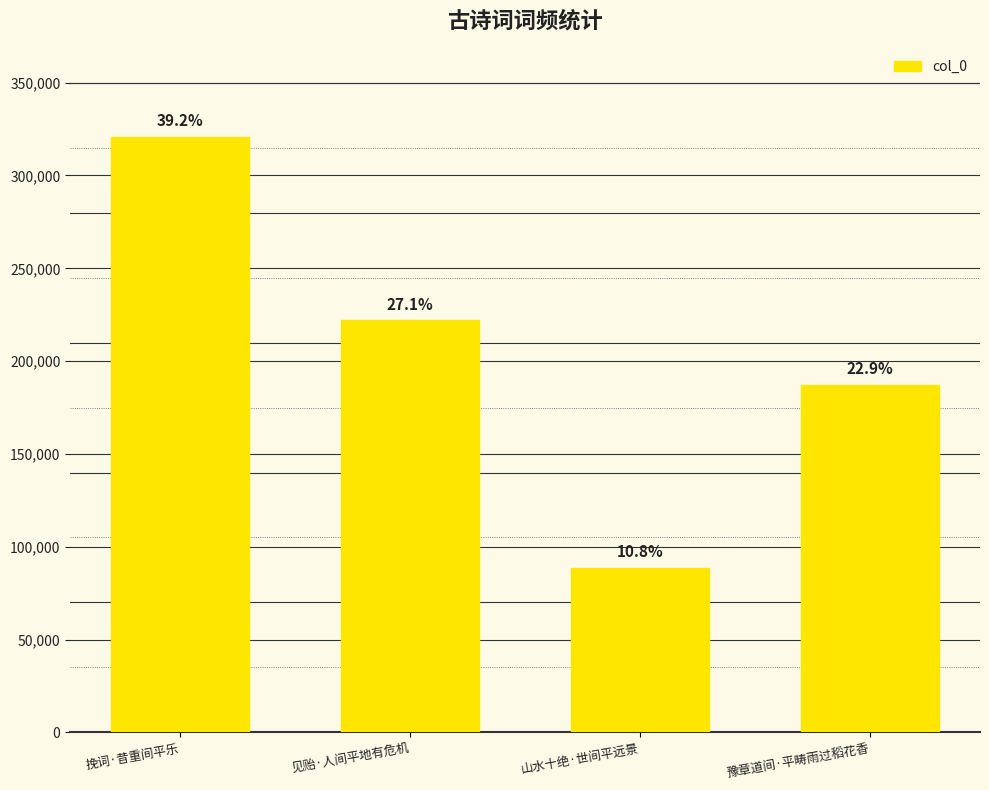

Reading left to right, list all the values displayed in this chart.

挽词·昔重间平乐=320855	见贻·人间平地有危机=221959	山水十绝·世间平远景=88648	豫章道间·平畴雨过稻花香=187088